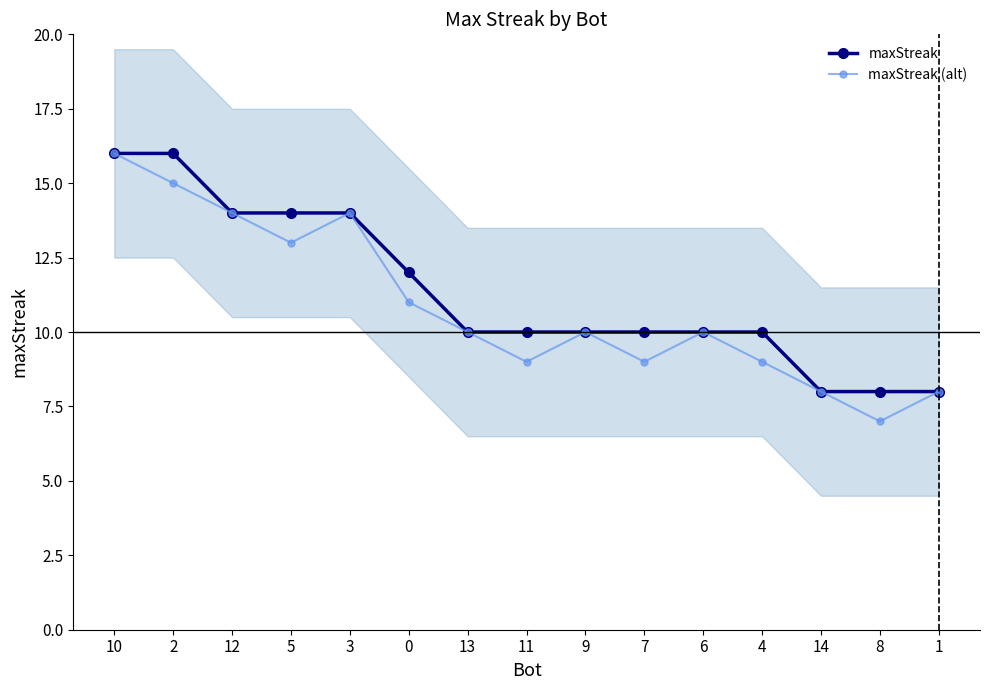

Is the value of maxStreak (alt) at 2 greater than the value of maxStreak at 6?

Yes